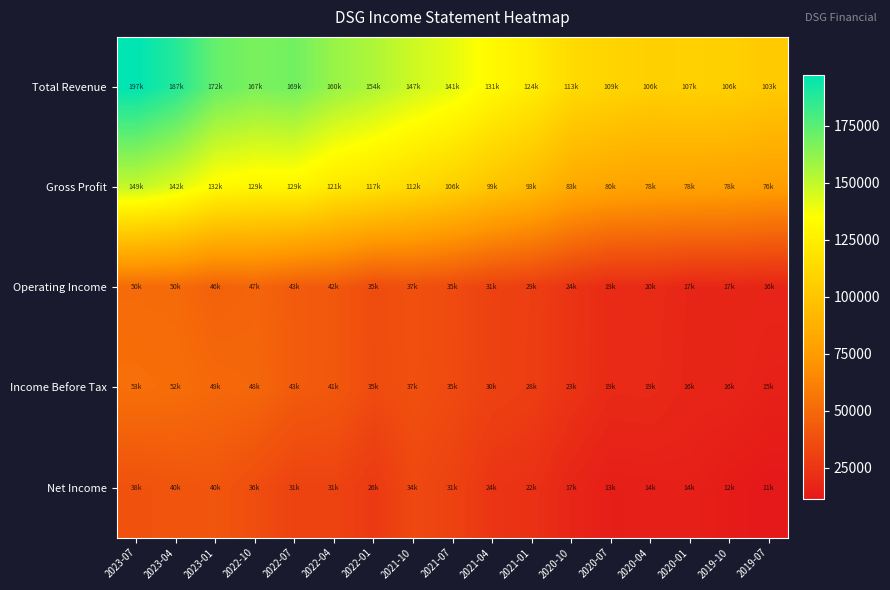

What is the smallest value displayed?

11000